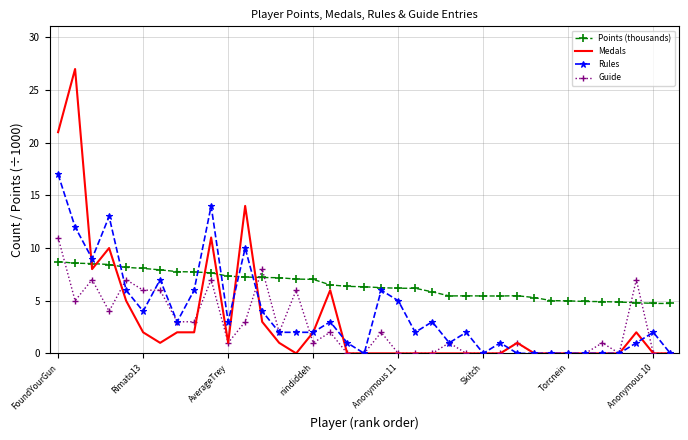

What is the minimum value for Points (thousands)?

4.7